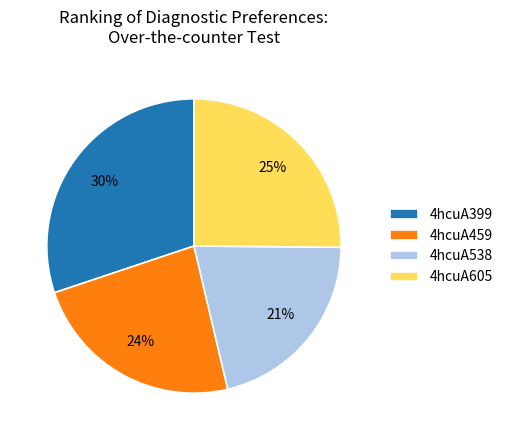

Do 4hcuA459 and 4hcuA399 together represent more than half of the pie?

Yes